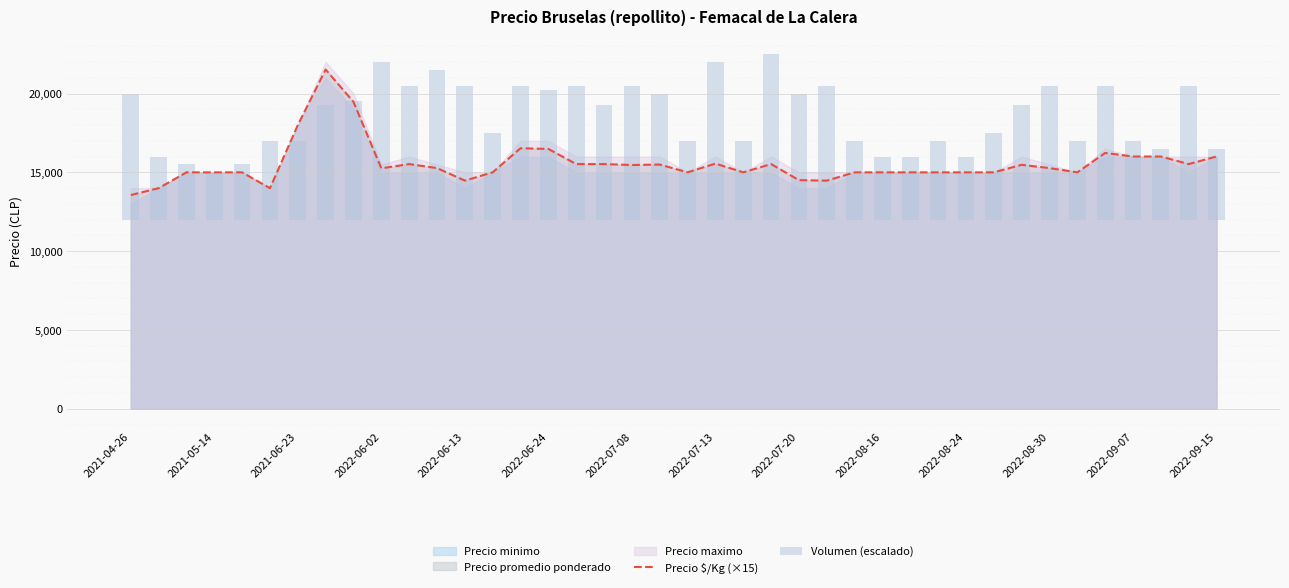

What is the sum of all Precio $/Kg (×15) values?

621675